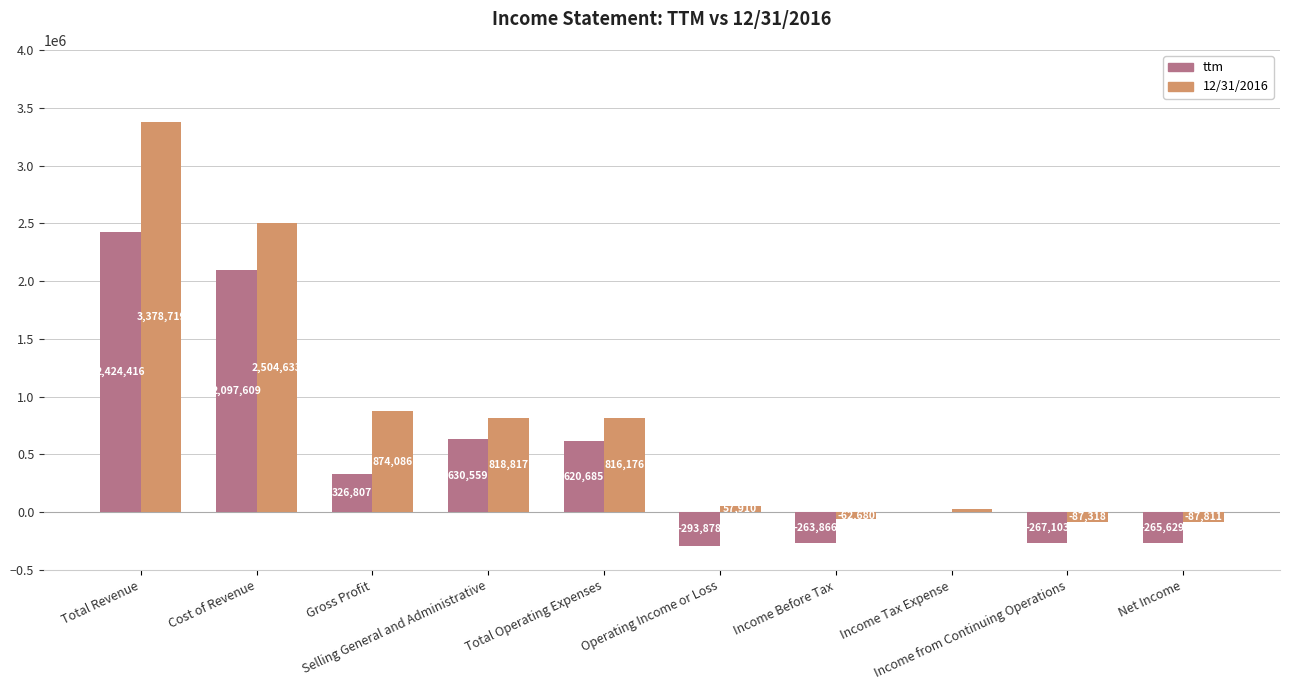

How many categories are shown in the chart?

10